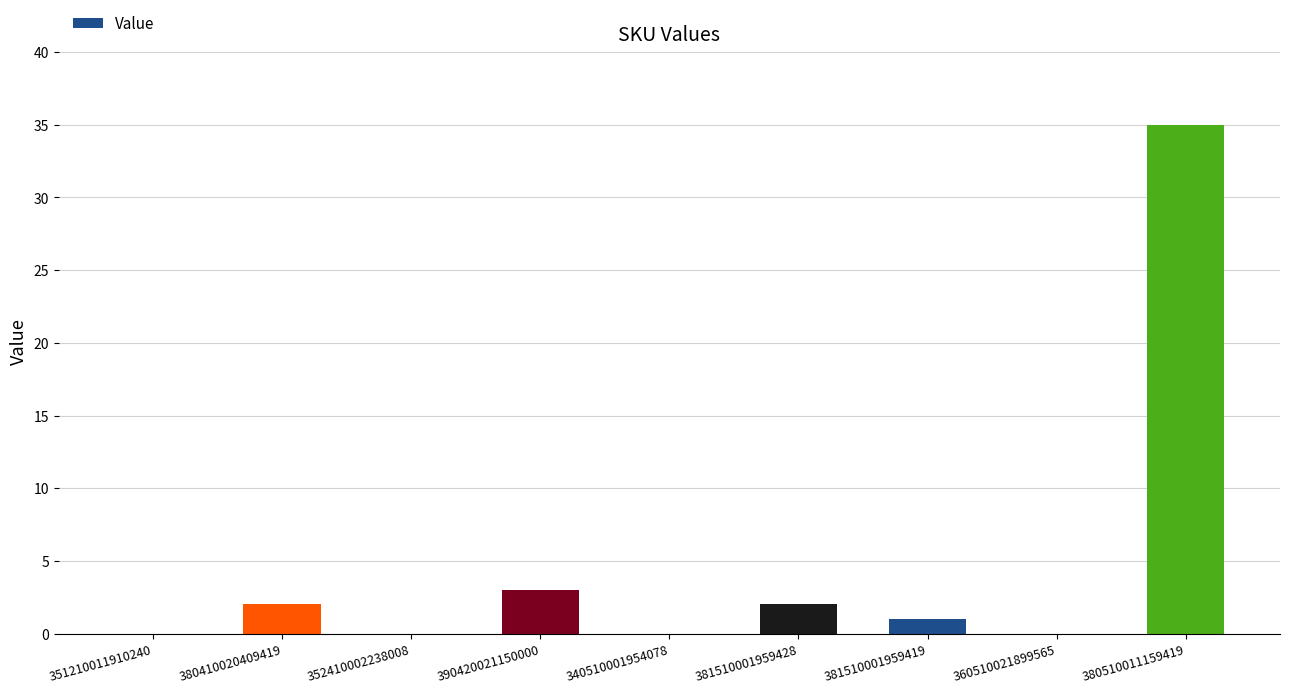

What is the sum of the values at 381510001959428 and 360510021899565?

2